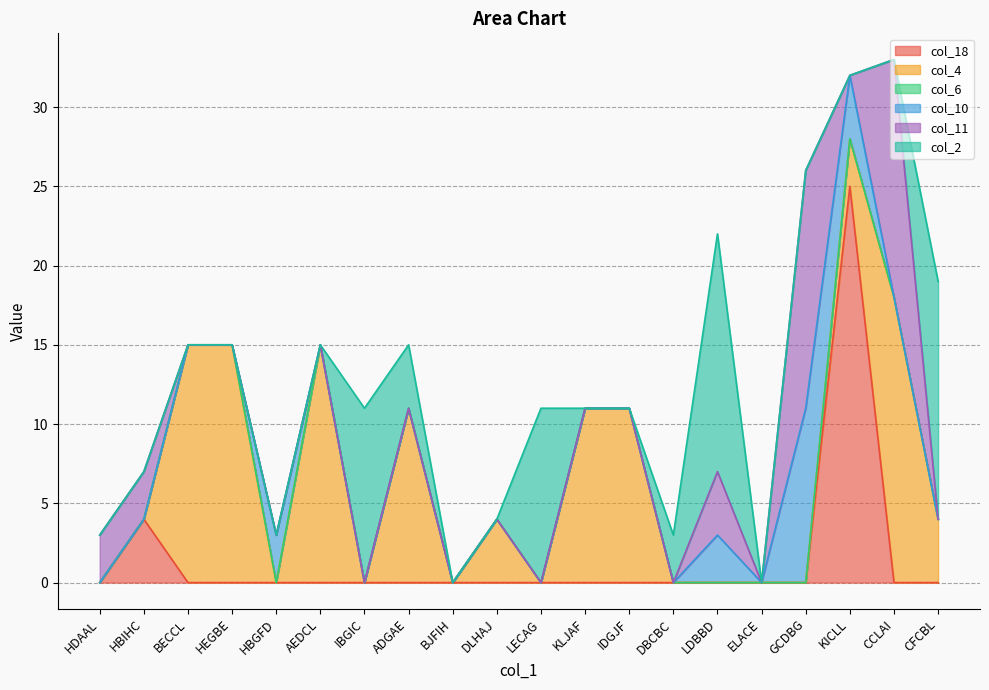

At how many categories does at least one series exceed 4?

13